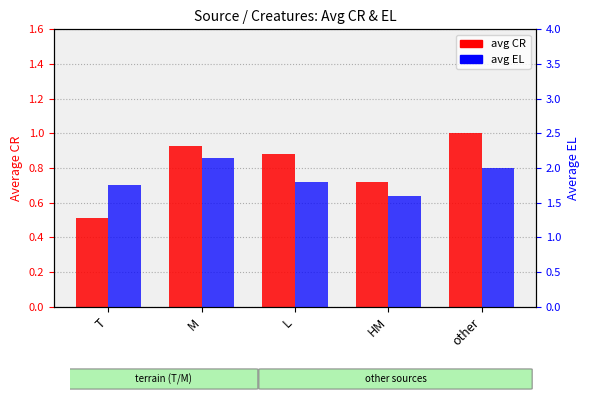

What position from the right is T?

5